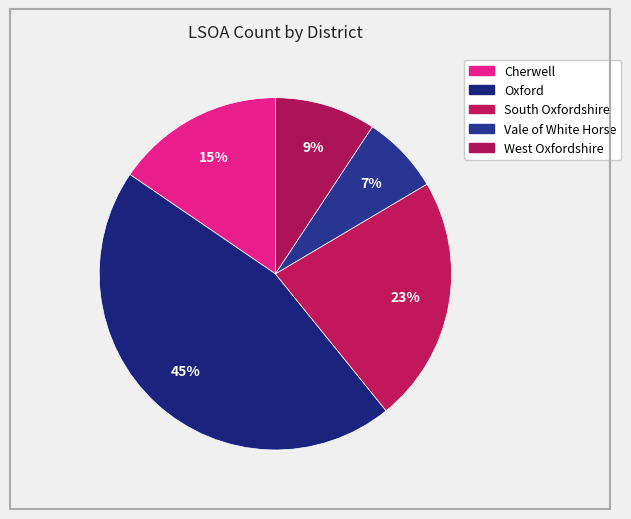

How many slices are in this pie chart?

5